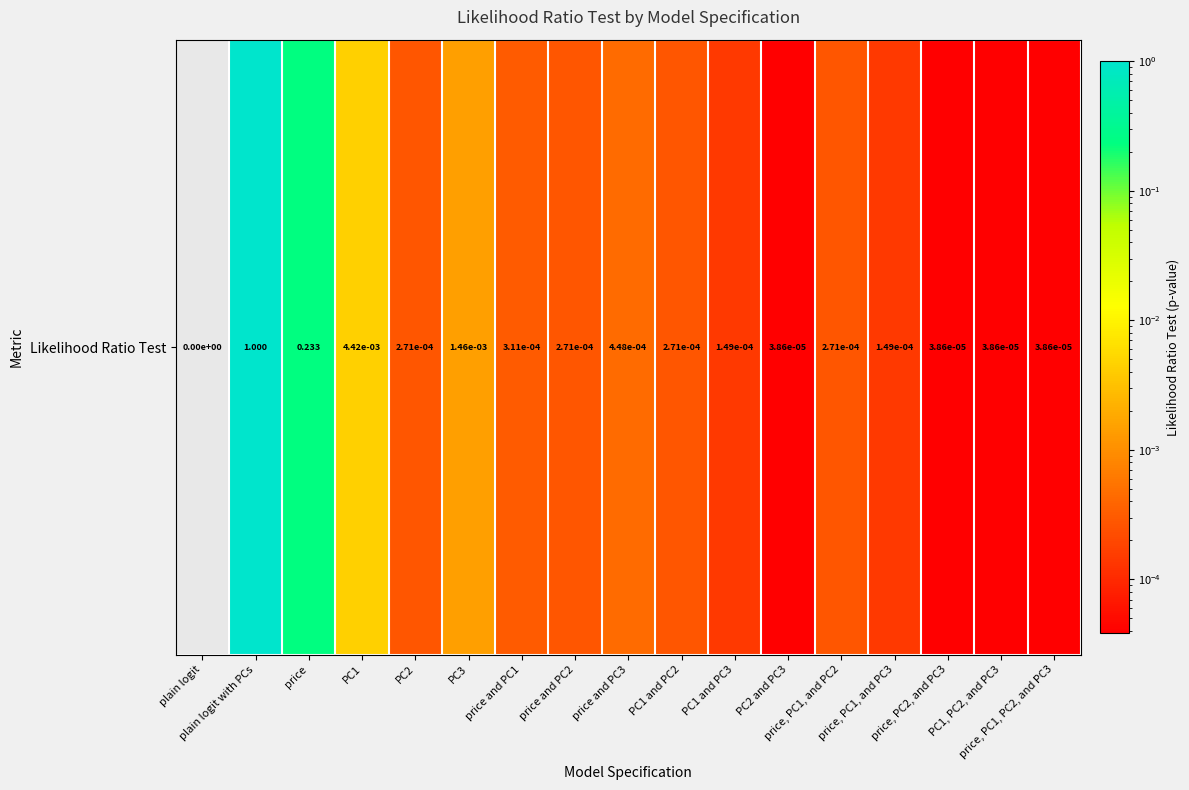

How many values exceed 0?

16